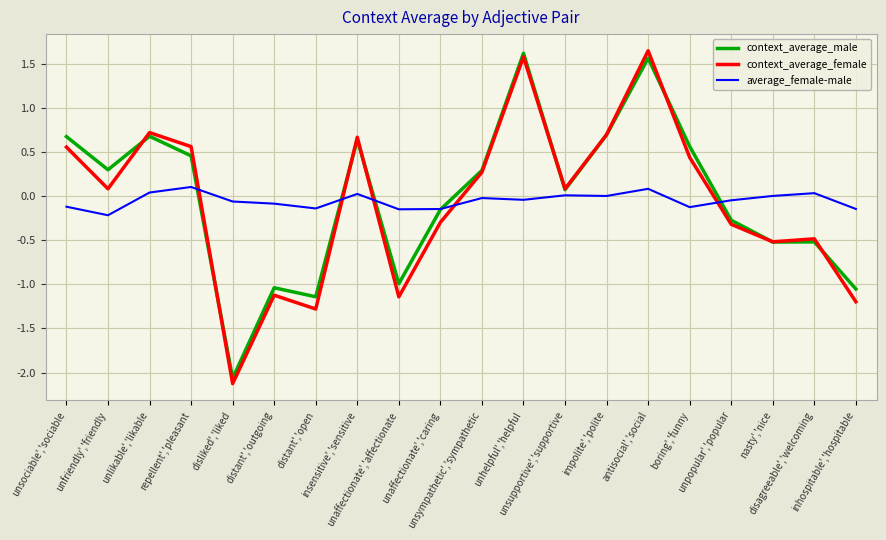

Which series has the largest range (max minus min)?

context_average_female